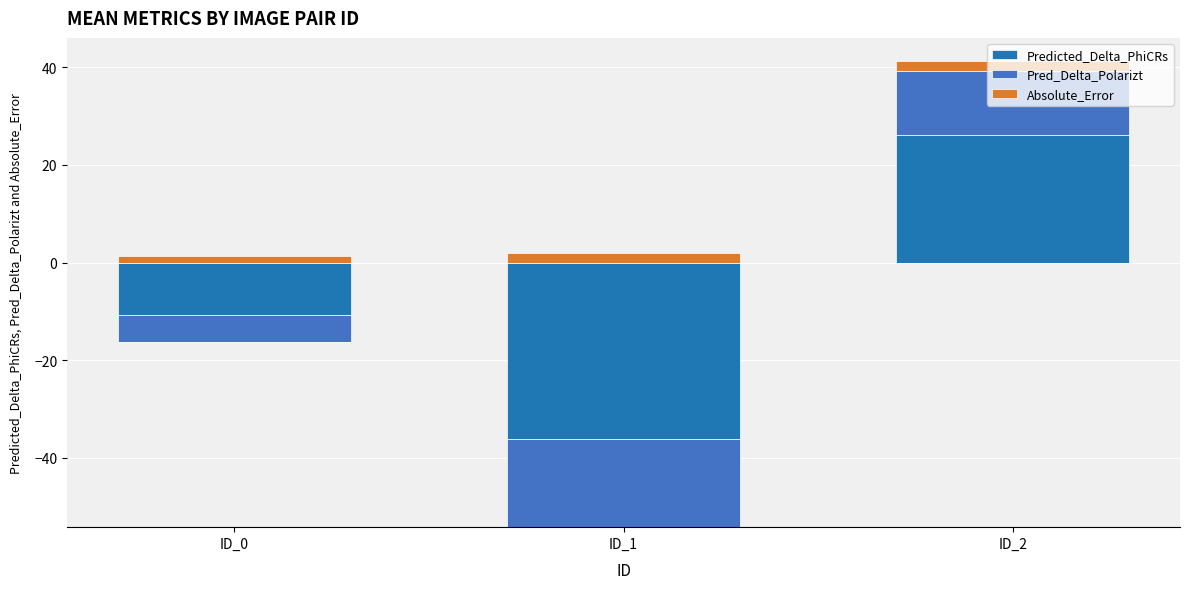

How many categories are shown in the chart?

3